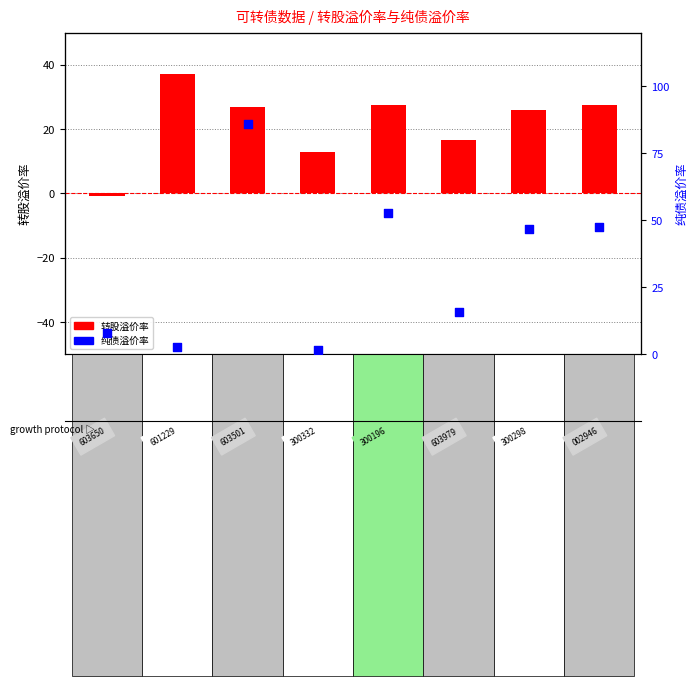

Which series contains the highest Y value?

纯债溢价率